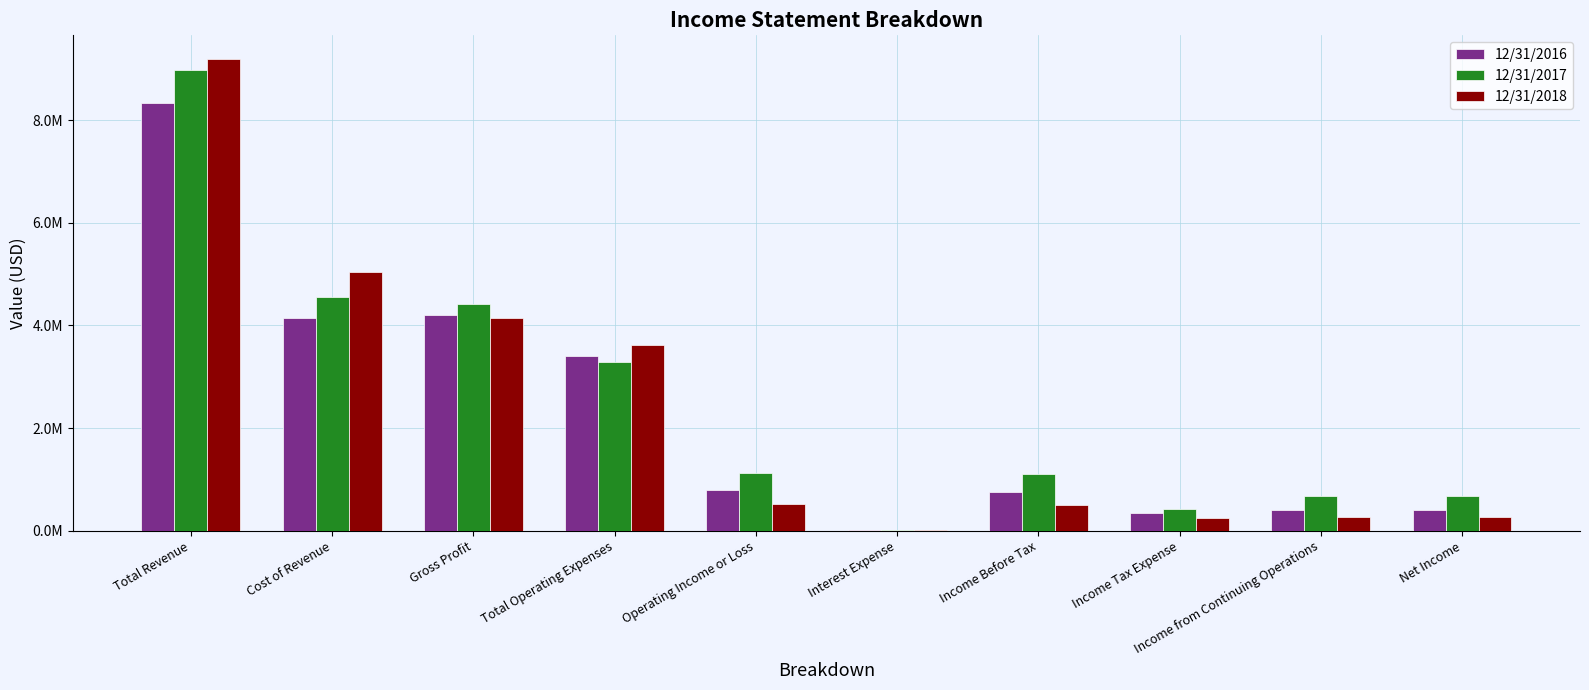

Does the chart contain stacked bars?

No